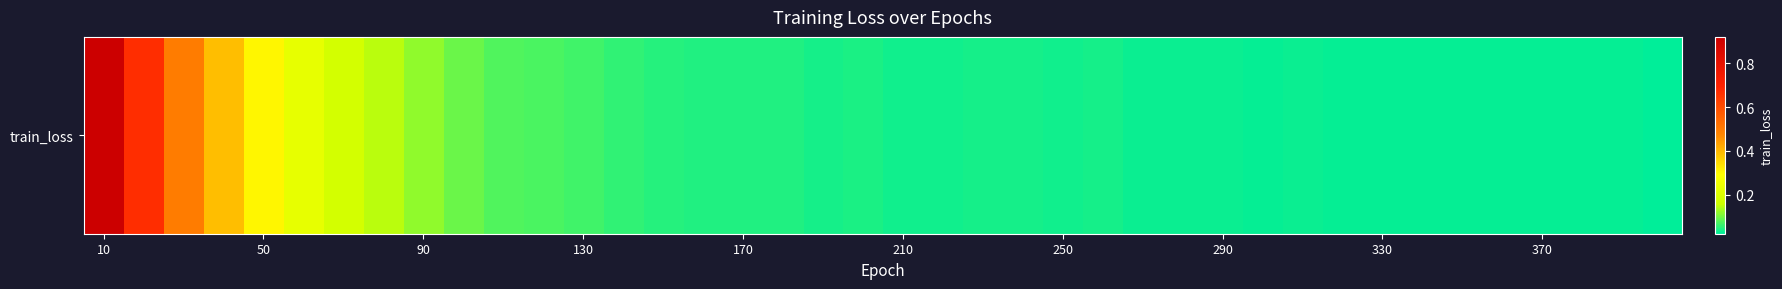

Reading left to right, list all the values displayed in this chart.

0.9	0.7	0.5	0.4	0.3	0.2	0.2	0.1	0.1	0.1	0.1	0.1	0.1	0.1	0.0	0.0	0.0	0.0	0.0	0.0	0.0	0.0	0.0	0.0	0.0	0.0	0.0	0.0	0.0	0.0	0.0	0.0	0.0	0.0	0.0	0.0	0.0	0.0	0.0	0.0